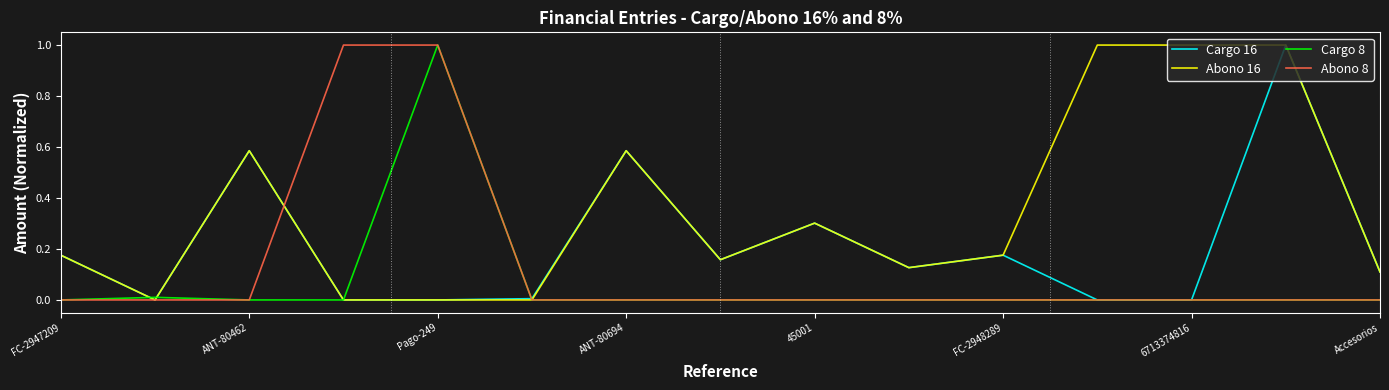

Rank the series by their average value, from lowest to highest.

Cargo 8, Abono 8, Cargo 16, Abono 16